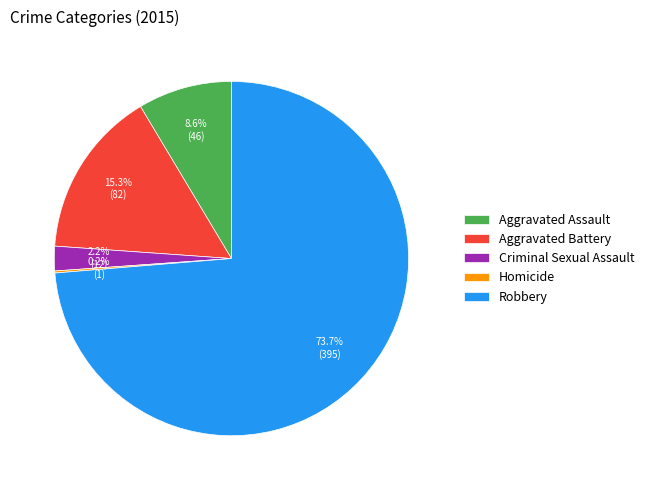

What is the largest slice in the pie chart?

Robbery